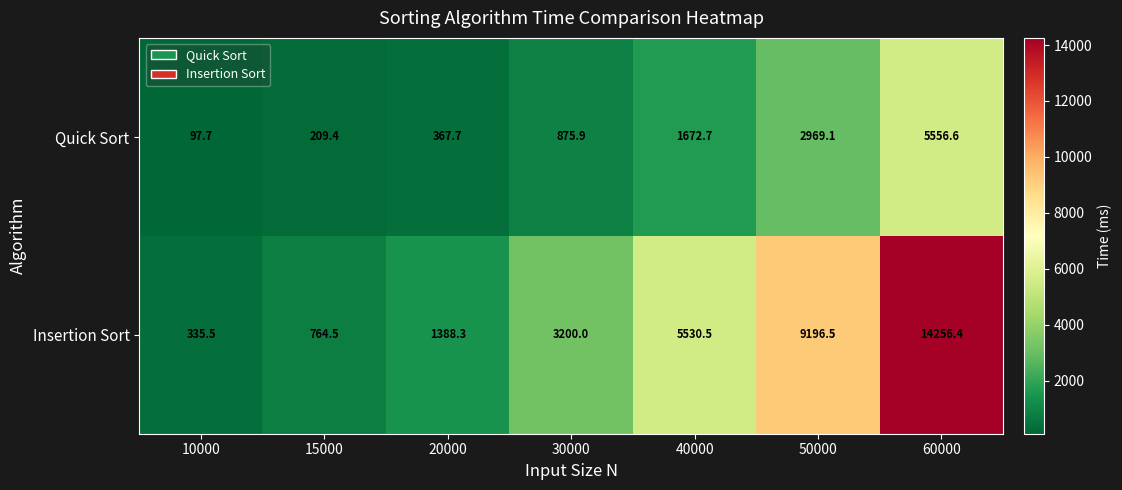

How many data points in Quick Sort are above 875?

4